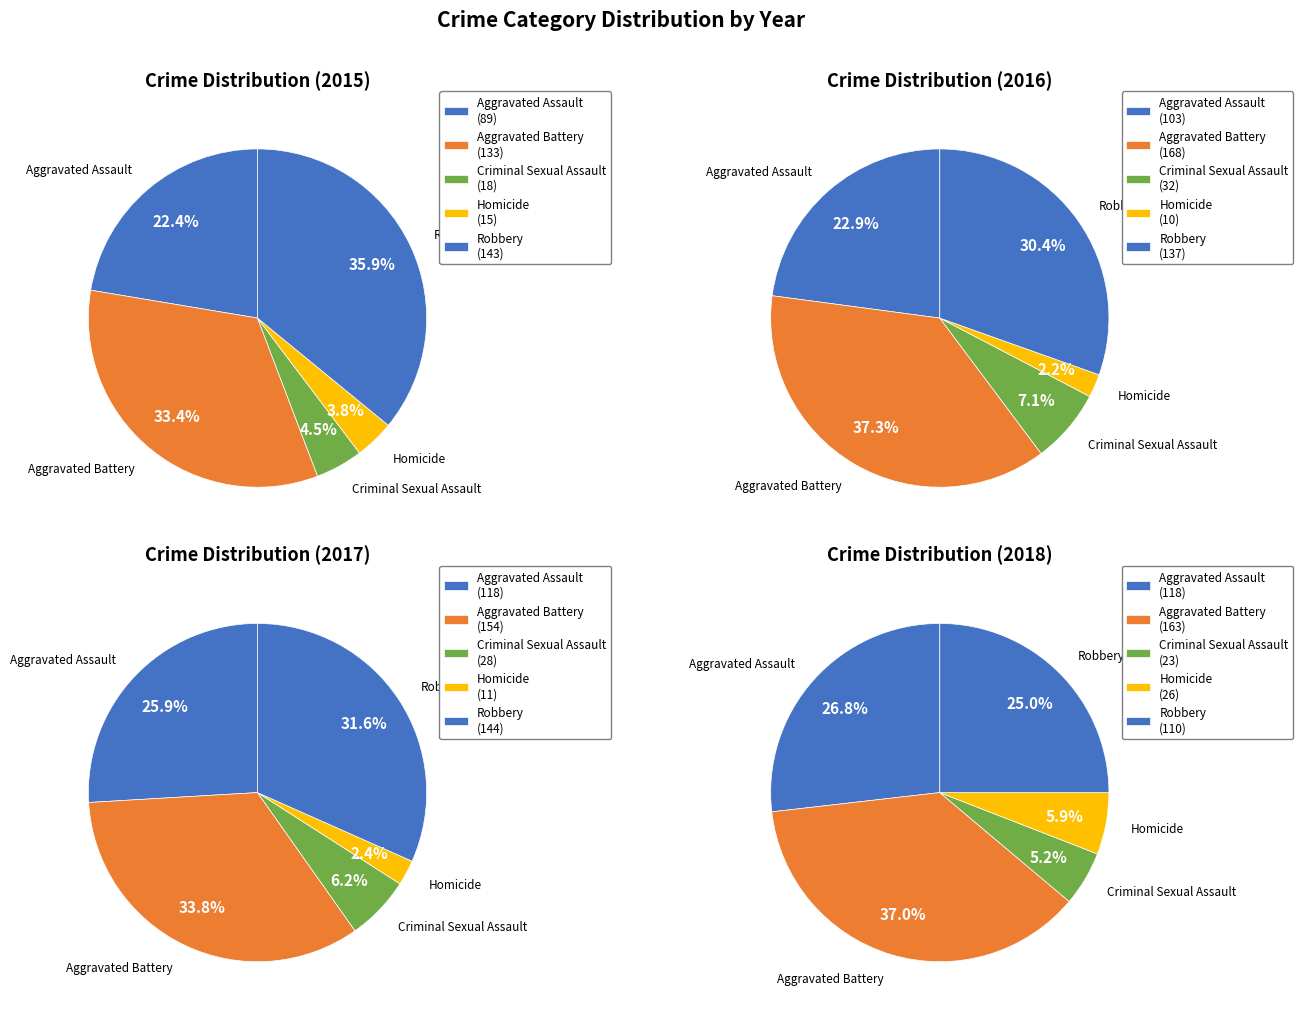

To the nearest percent, what percentage of the pie is Aggravated Assault?

23%